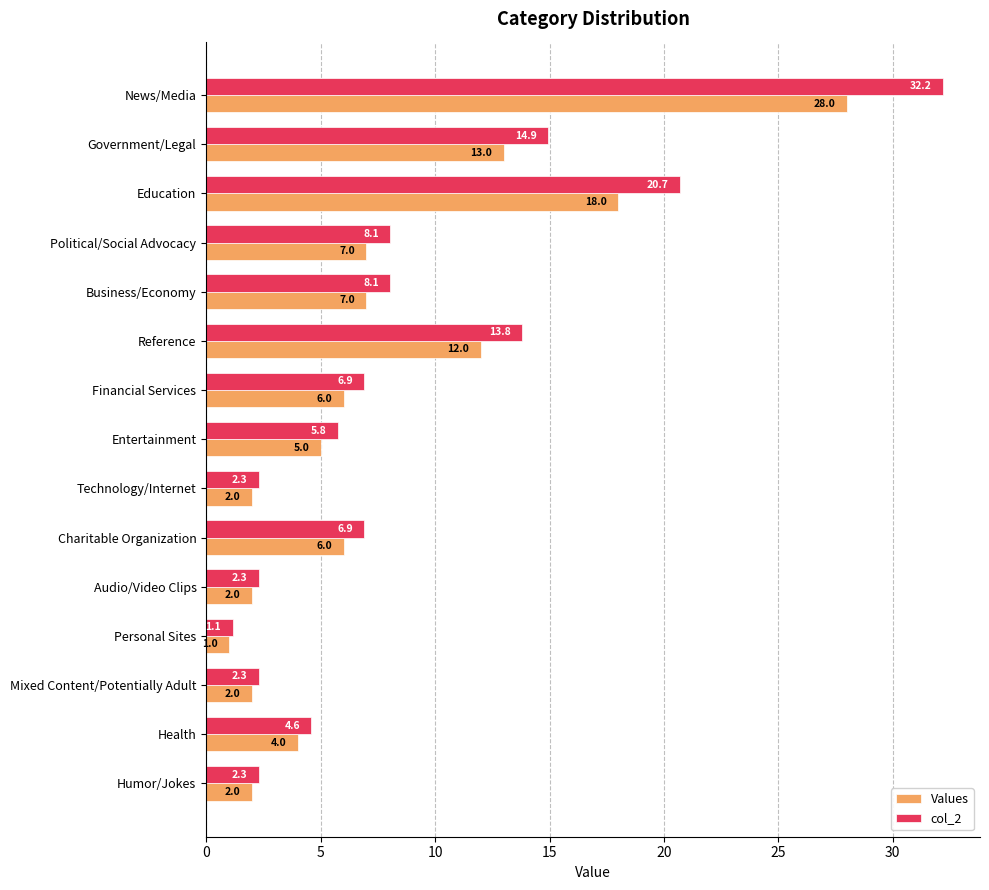

True or false: col_2 has a value of 13.6 at Business/Economy.

False